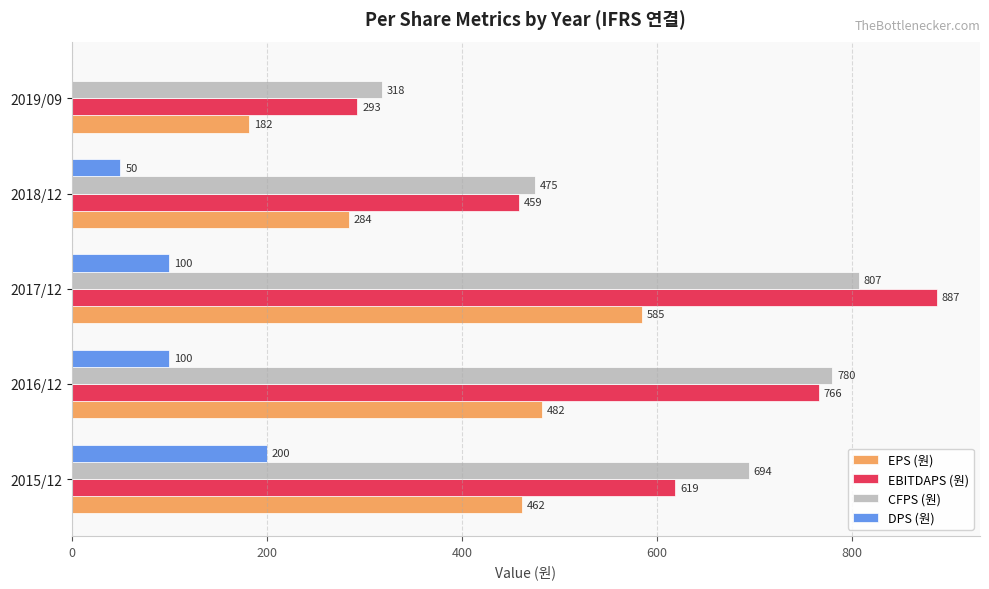

What is the greatest value displayed?

887